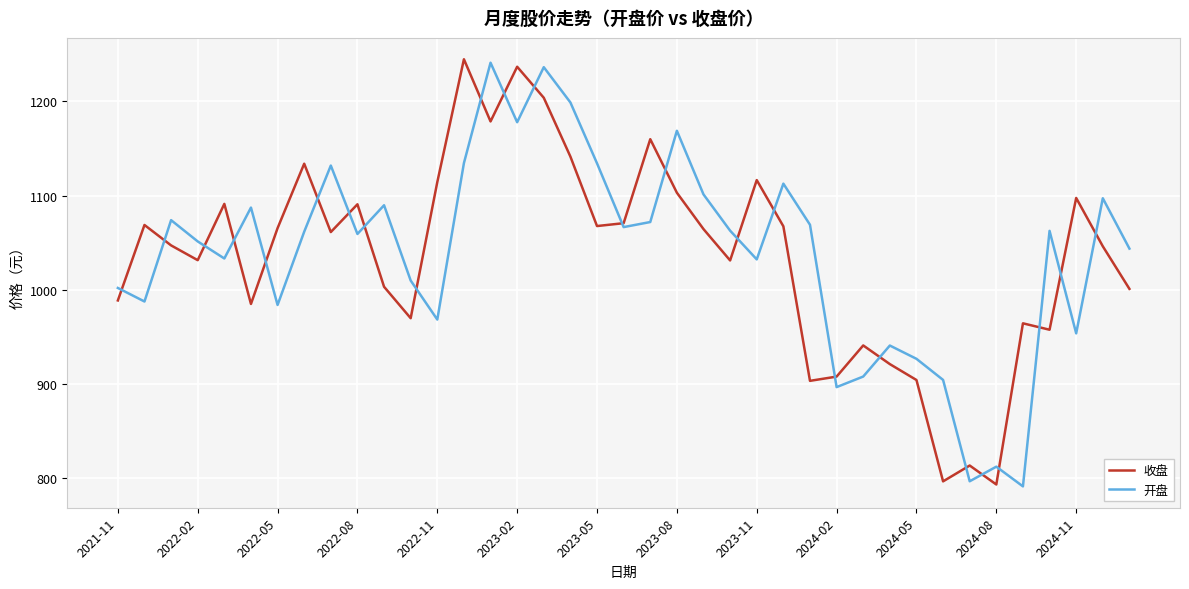

What is the maximum value shown in the chart?

1244.6